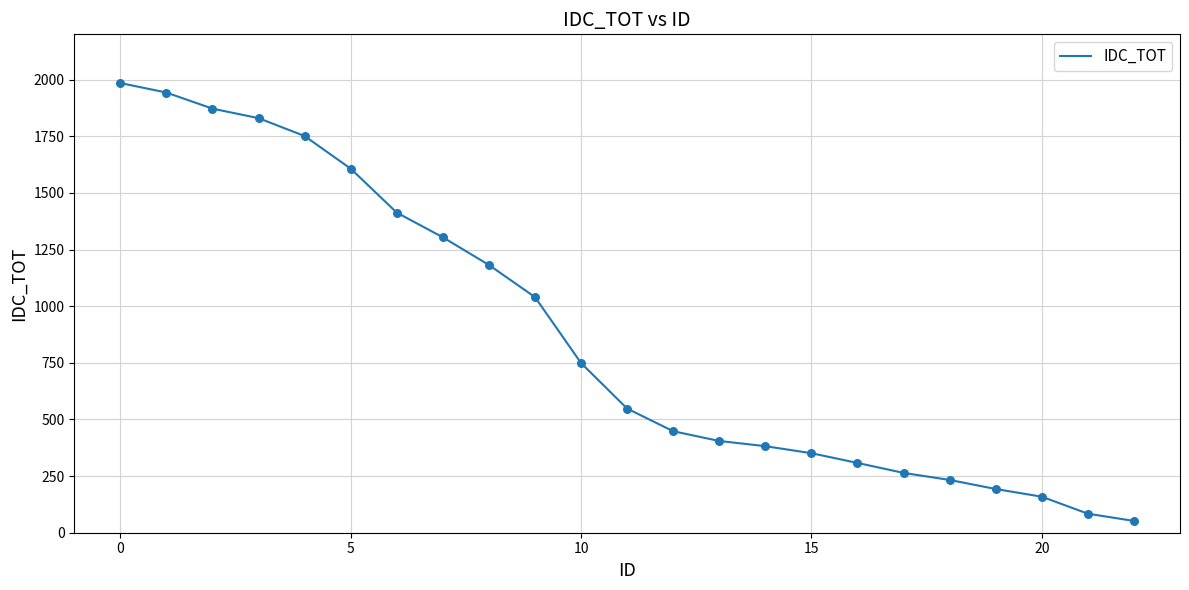

What is the difference between the maximum and minimum values?

1933